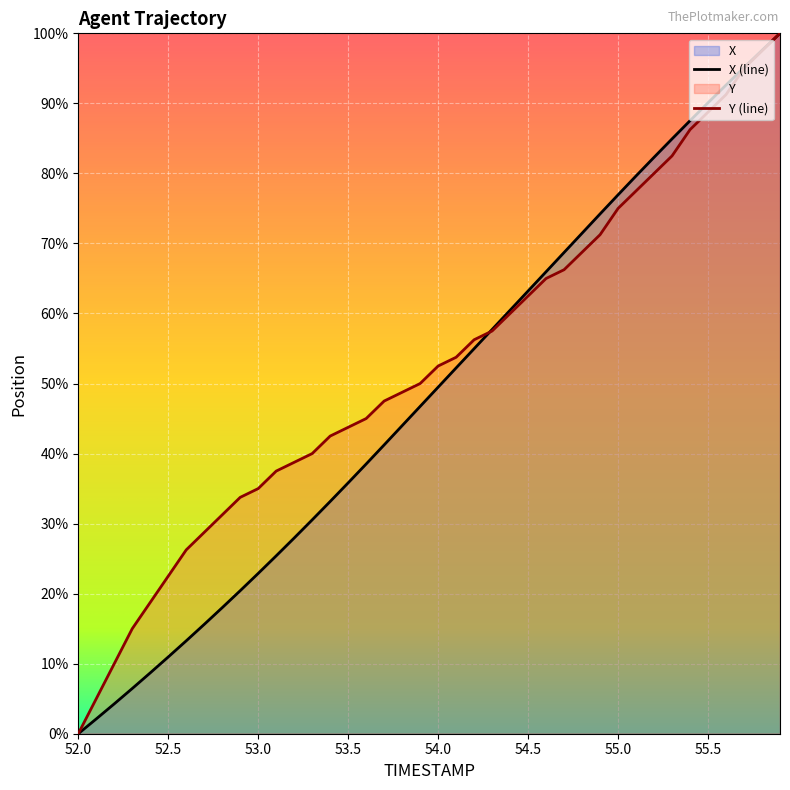

True or false: Y has more than 0 interior local peaks.

False